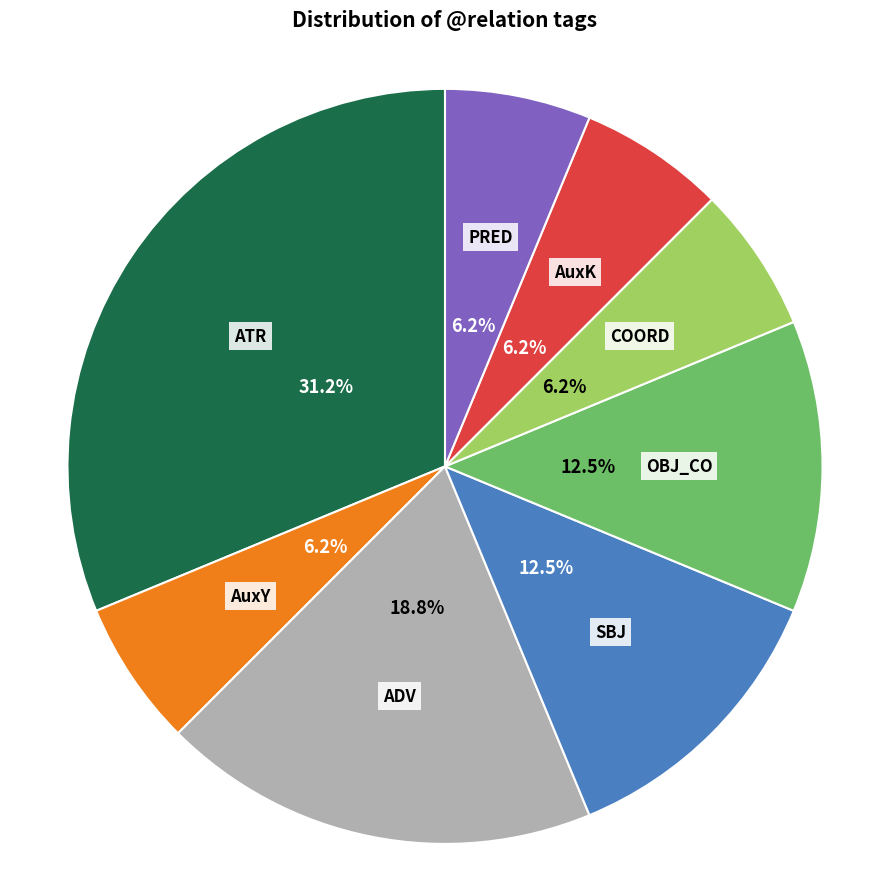

How many slices are in this pie chart?

8